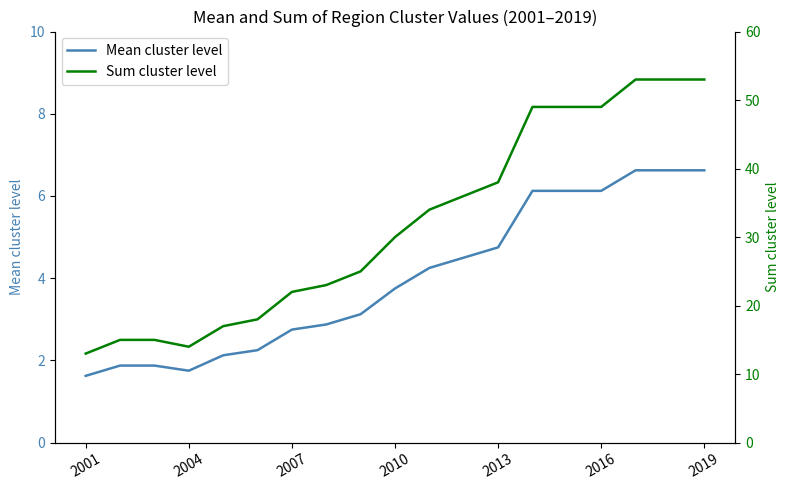

Reading left to right, transcribe all the data shown in this chart.

Mean cluster level: 1.6	1.9	1.9	1.8	2.1	2.2	2.8	2.9	3.1	3.8	4.2	4.5	4.8	6.1	6.1	6.1	6.6	6.6	6.6
Sum cluster level: 13.0	15.0	15.0	14.0	17.0	18.0	22.0	23.0	25.0	30.0	34.0	36.0	38.0	49.0	49.0	49.0	53.0	53.0	53.0